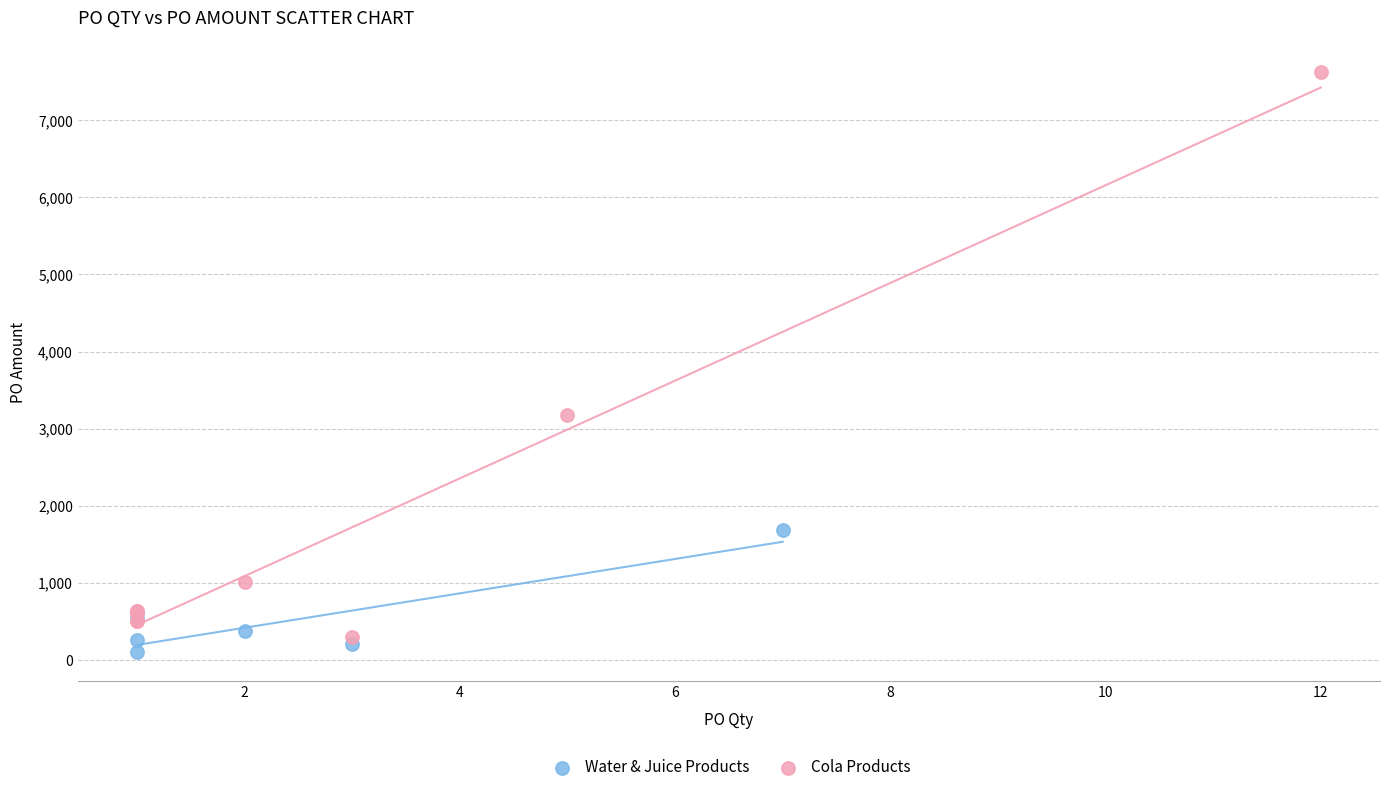

Which series has the widest spread of Y values?

Cola Products